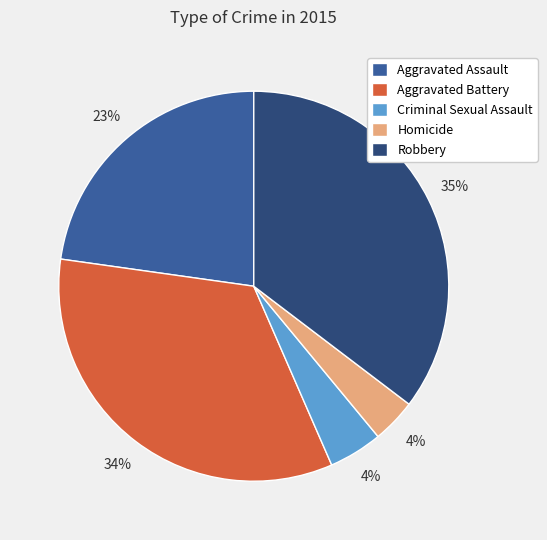

To the nearest percent, what is the average slice percentage?

20%